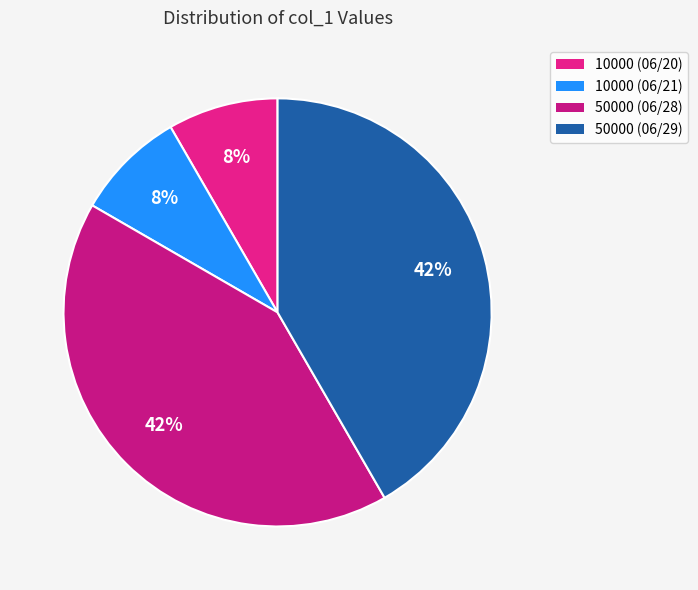

To the nearest percent, what is the average slice percentage?

25%